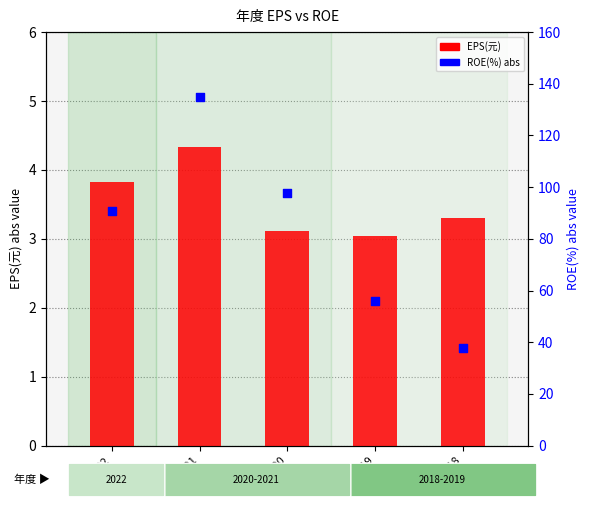

Which series contains the lowest Y value?

EPS(元)